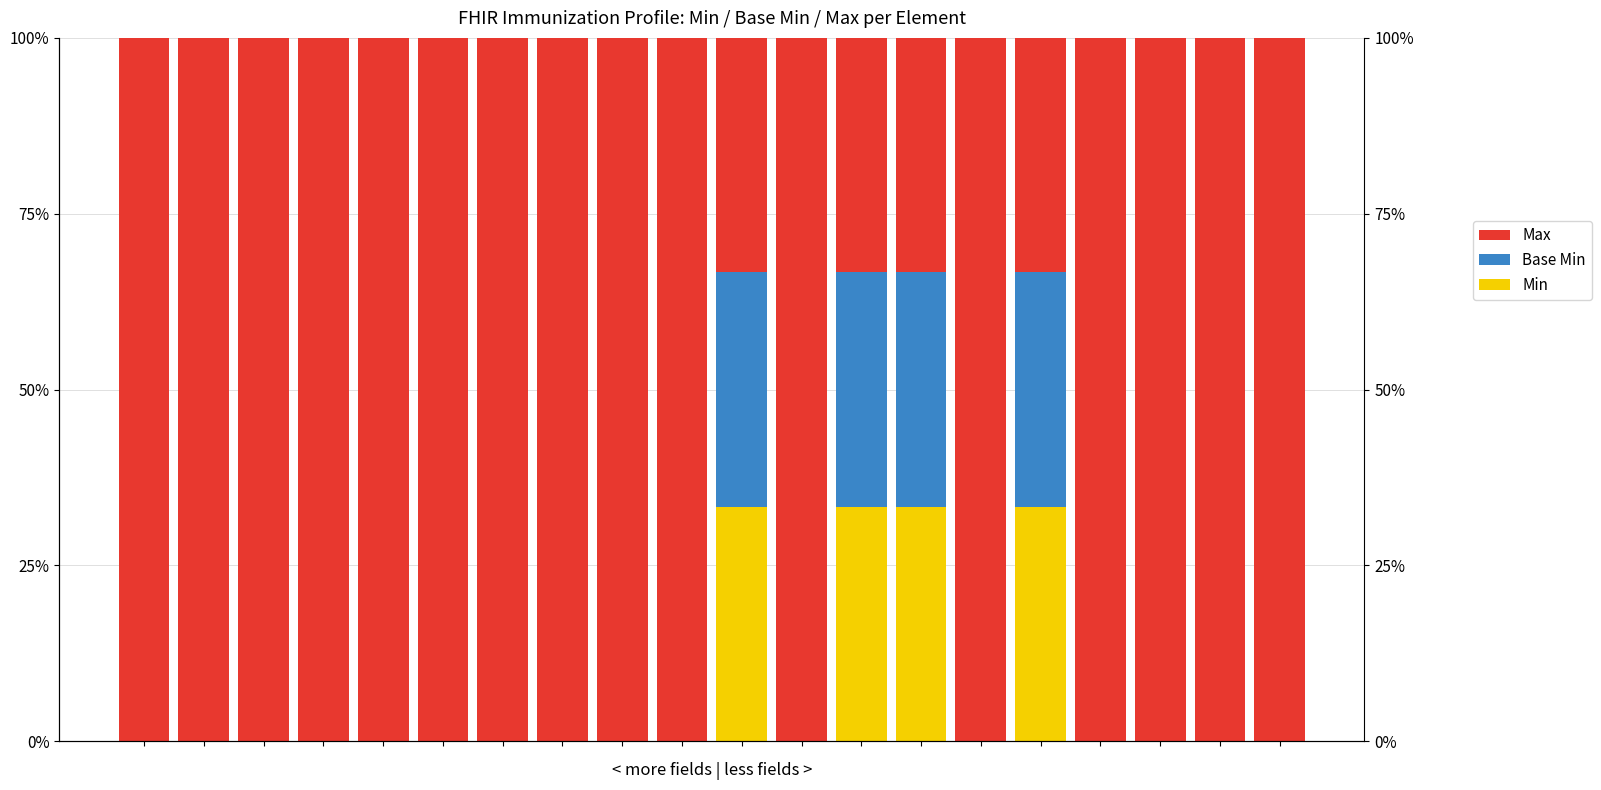

How many groups of bars are there?

20